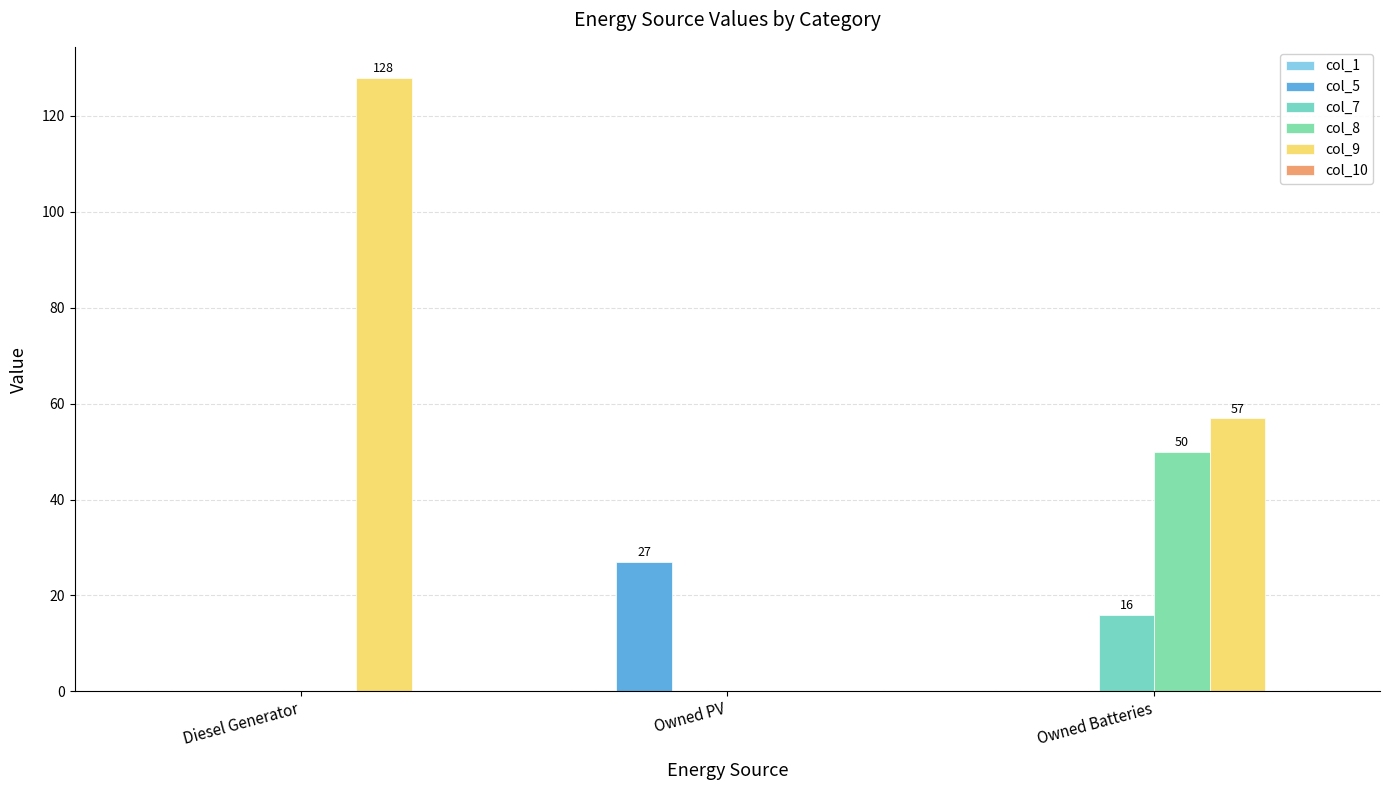

What is the average value of the col_9 series?

62